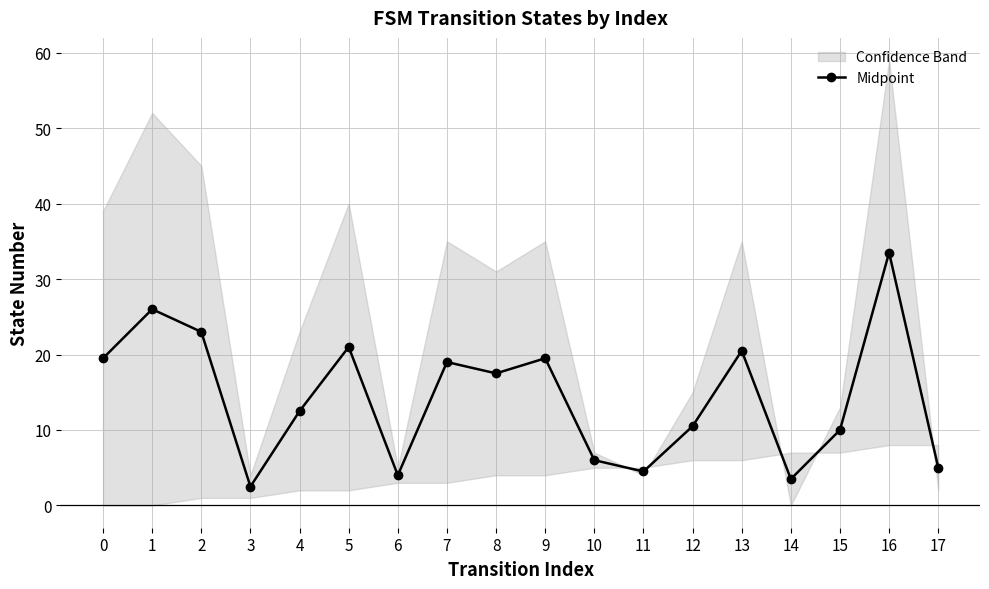

Does the chart display data point markers on the line(s)?

Yes